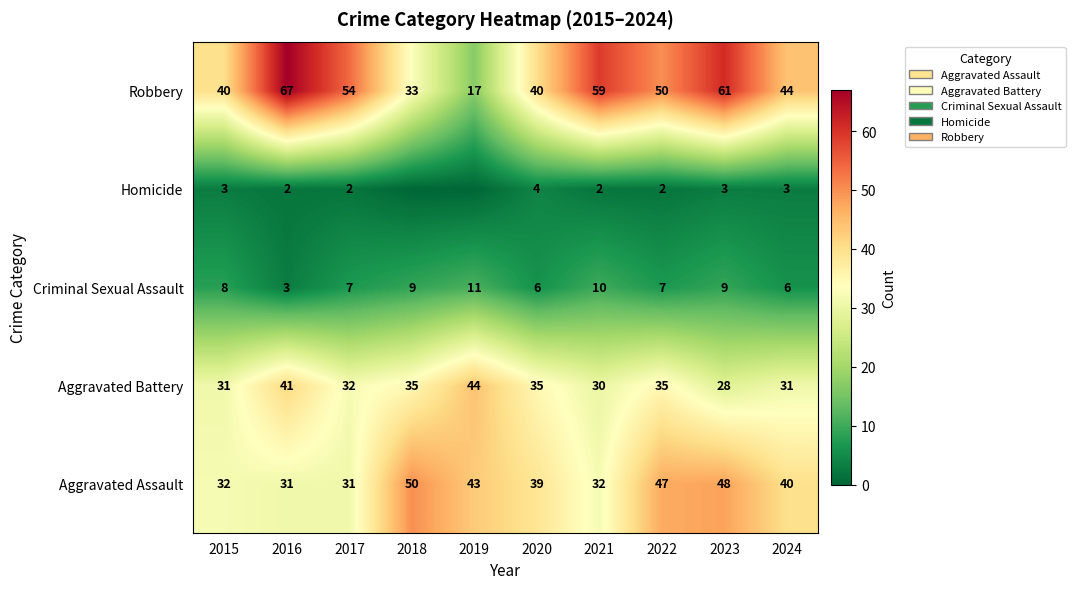

The value of Aggravated Battery at 2024 is 50. True or false?

False